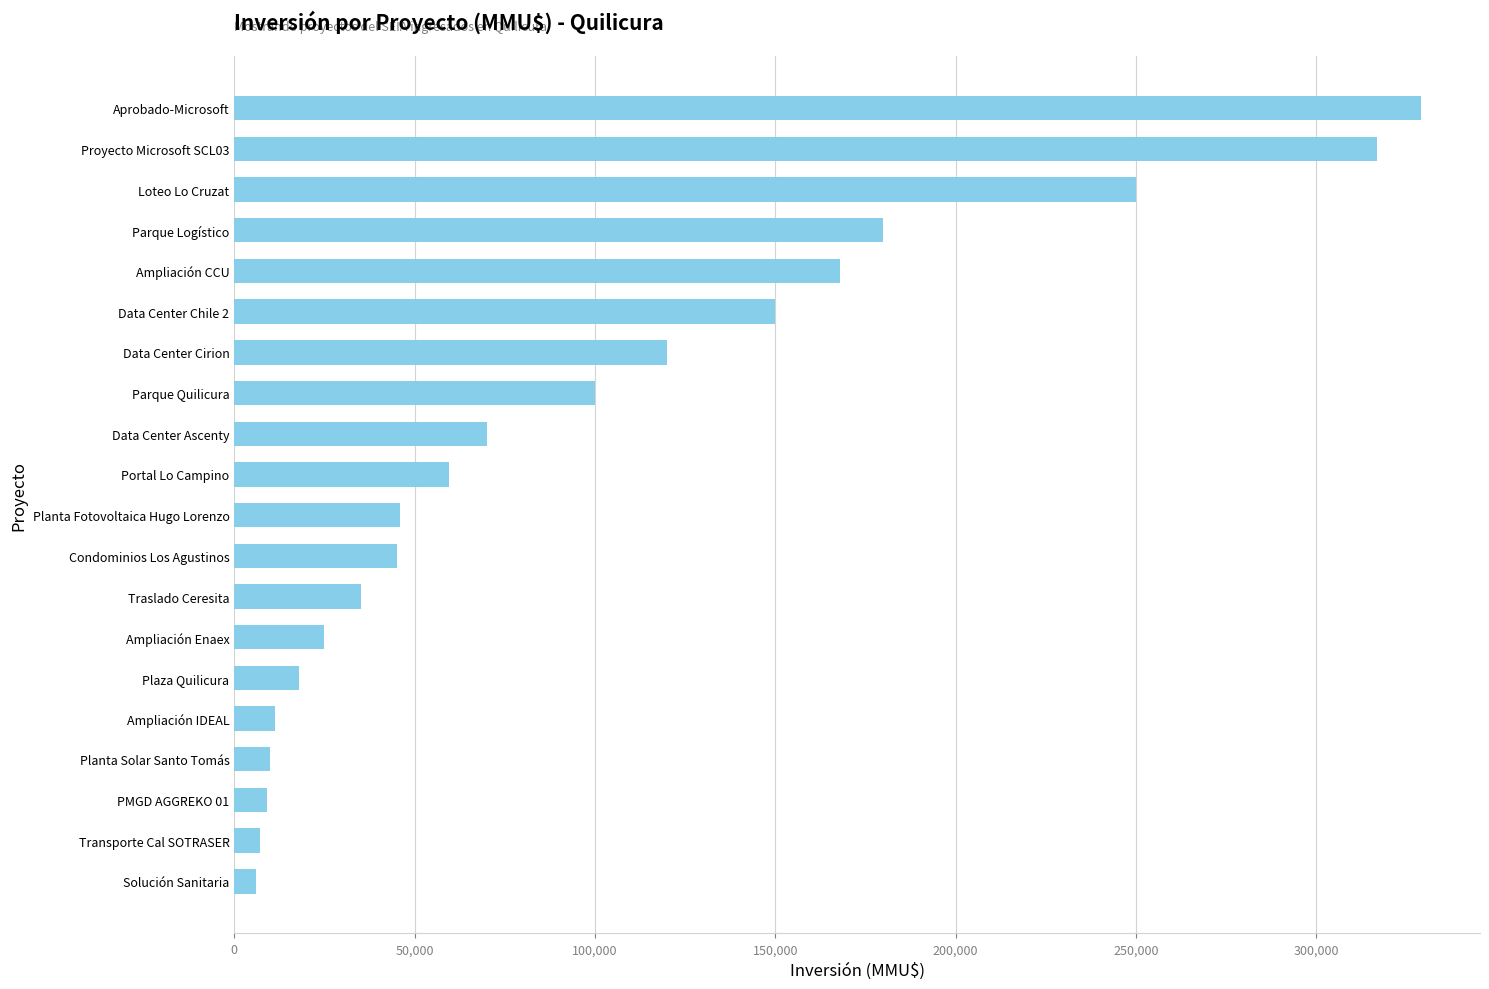

What is the change in value from Plaza Quilicura to Data Center Ascenty?

+51920